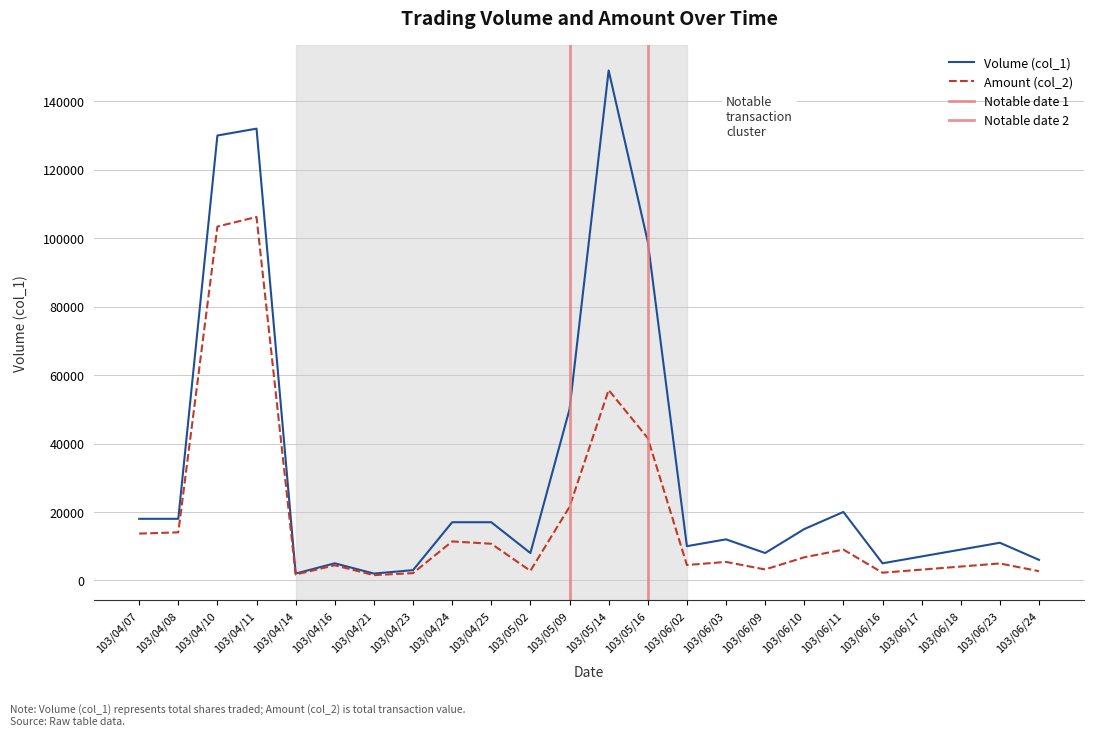

What is the value of the Volume (col_1) point at the 3rd from the left?

130000